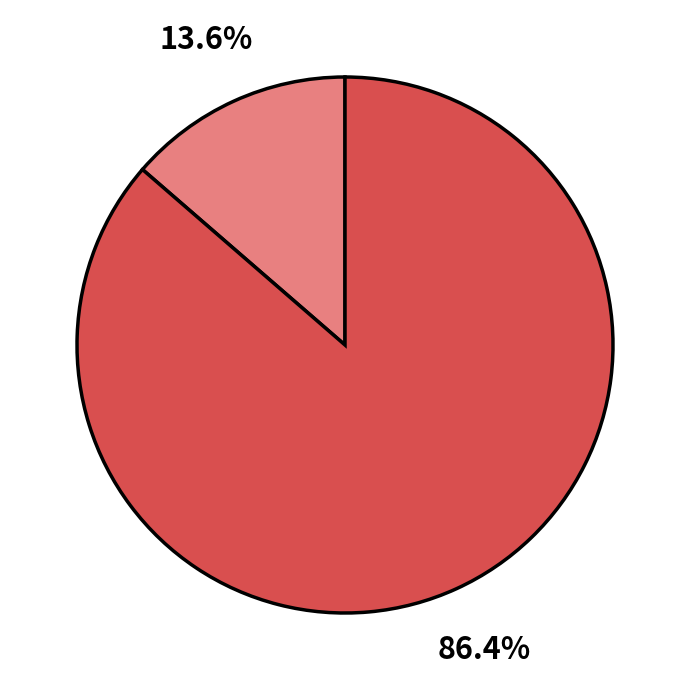

Is there a majority slice in this chart?

Yes